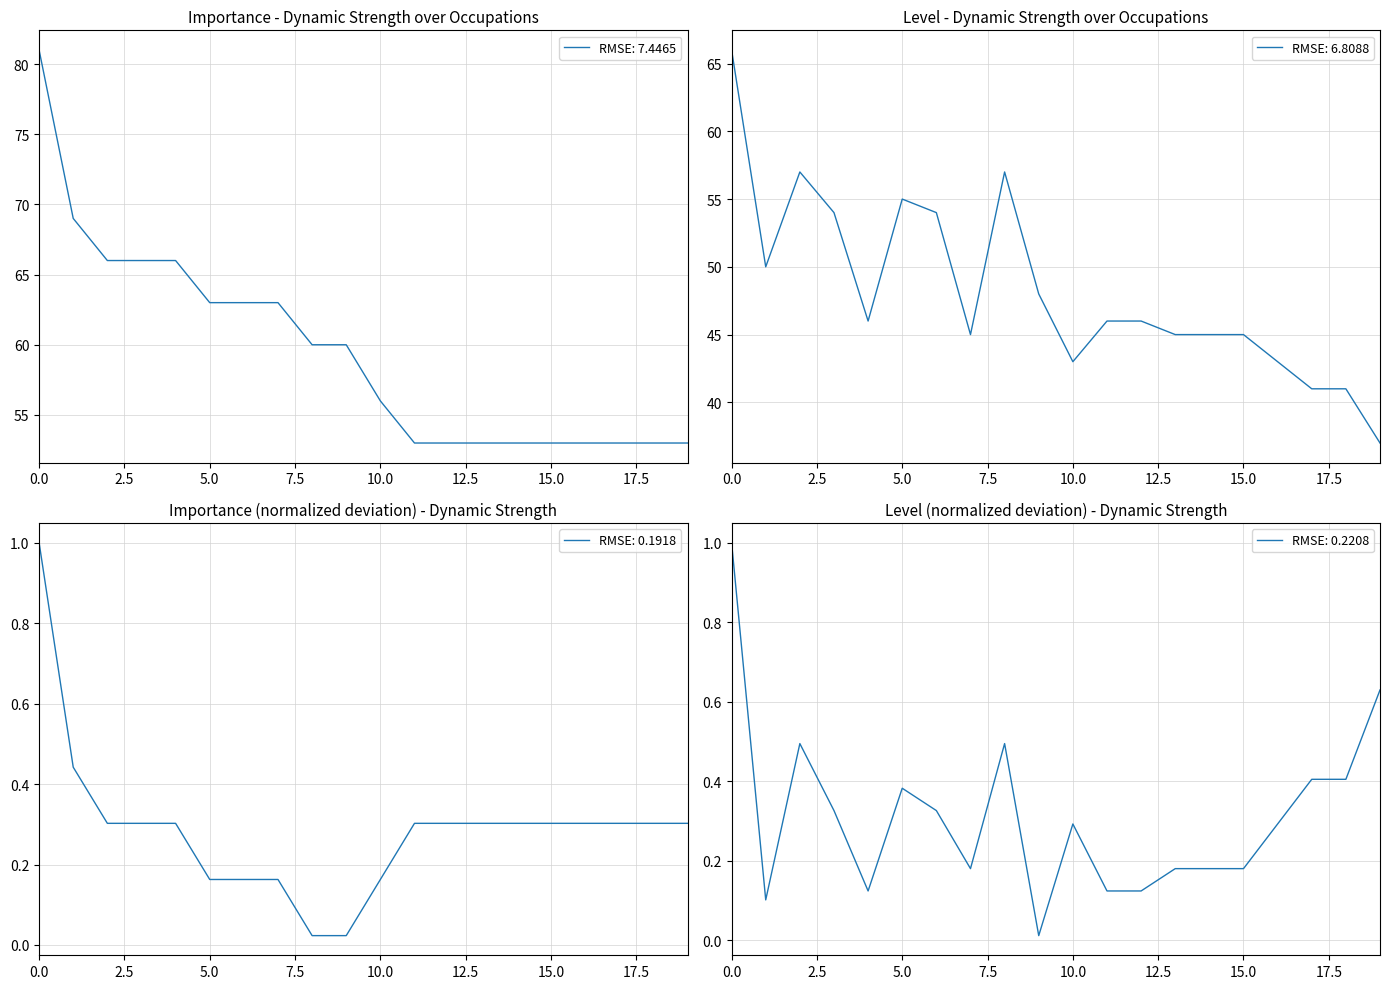

What is the value of the Importance point at the 7th from the left?

63